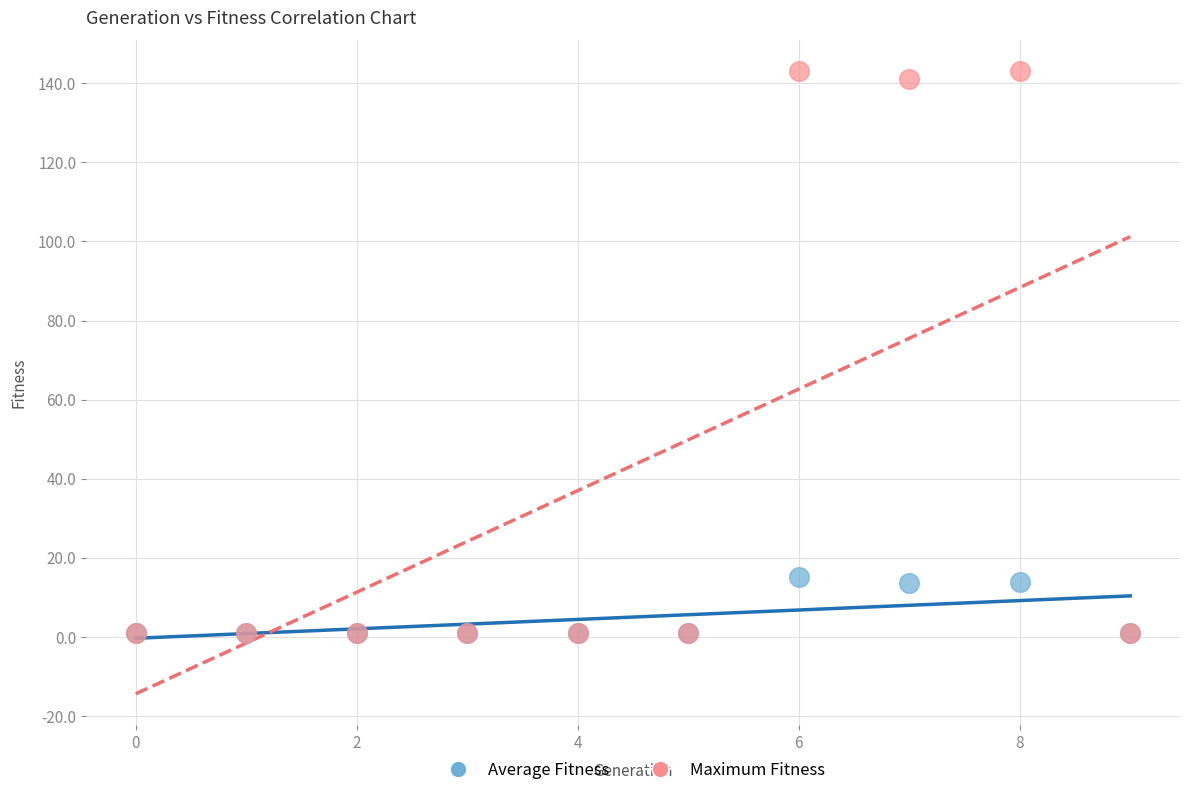

What are all the series names shown in the legend?

Average Fitness, Maximum Fitness